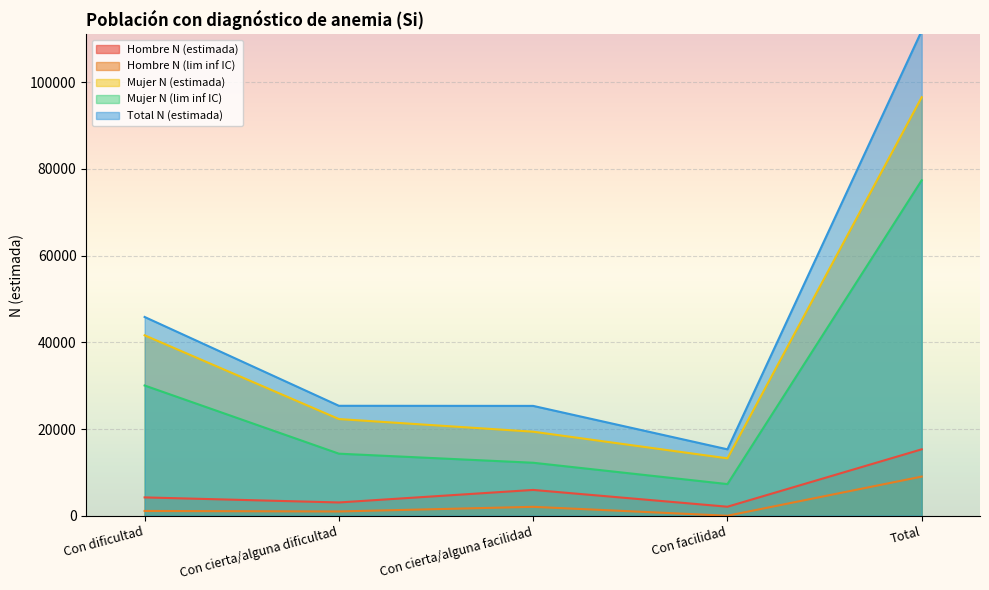

List the labels in order of Total N (estimada) value, largest first.

Total, Con dificultad, Con cierta/alguna dificultad, Con cierta/alguna facilidad, Con facilidad